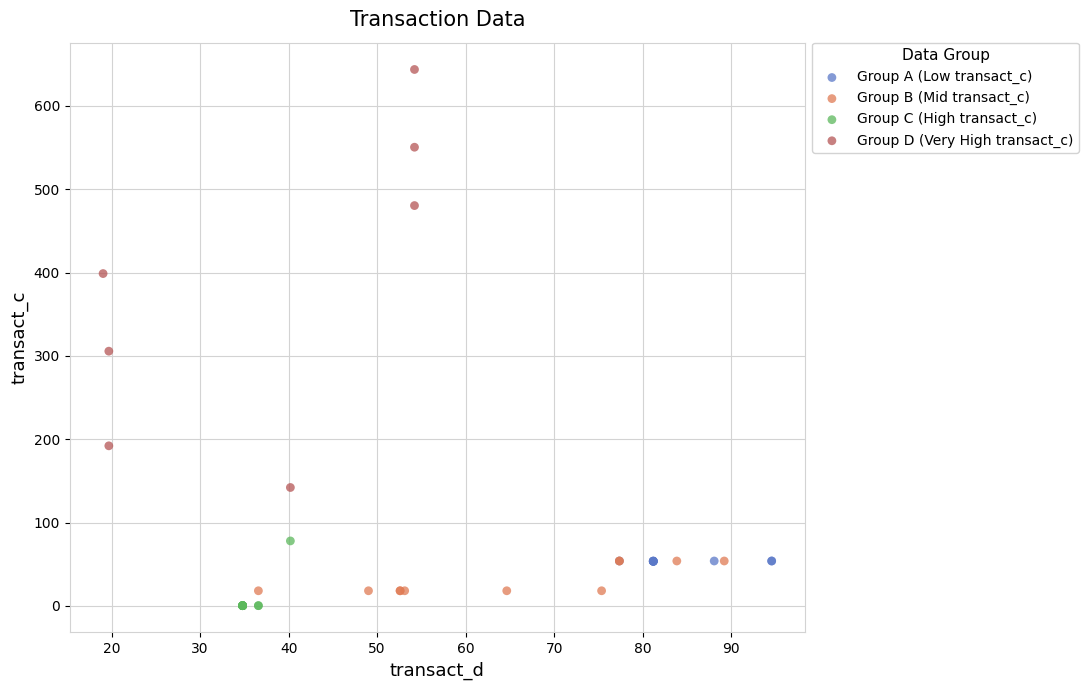

Which series has the widest spread of Y values?

Group D (Very High transact_c)